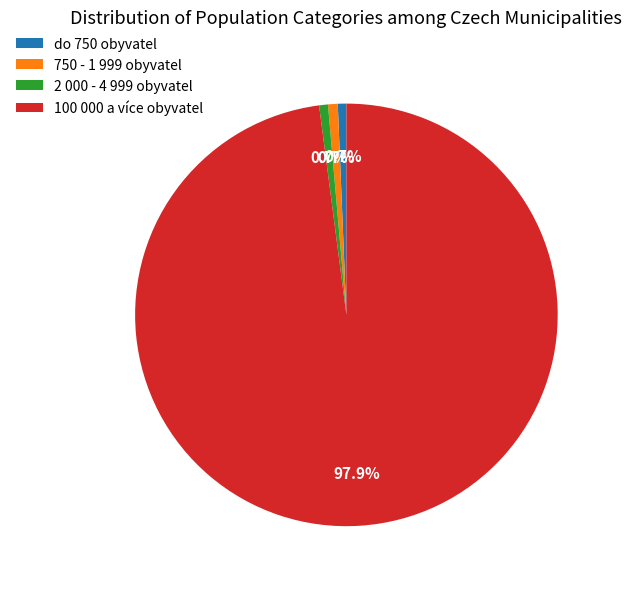

Which slice represents more than half of the pie?

100 000 a více obyvatel